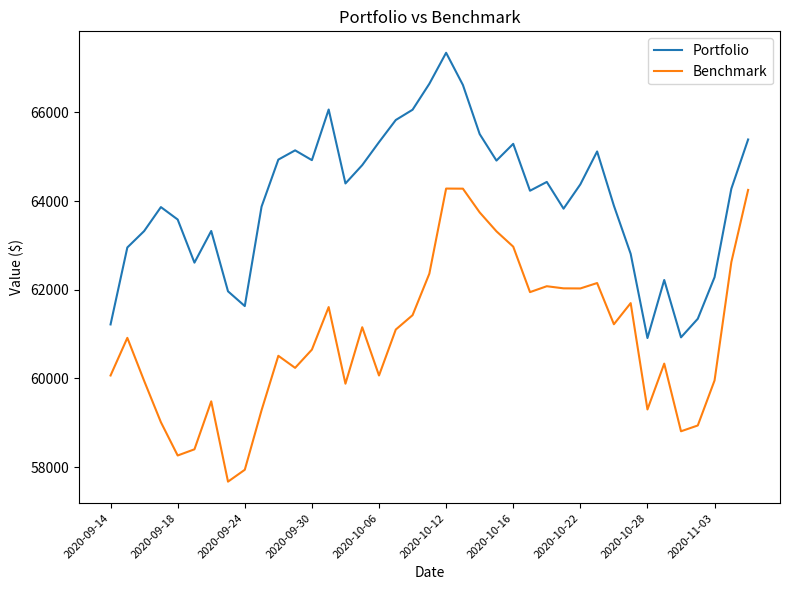

List the series in order of their peak value, lowest first.

Benchmark, Portfolio